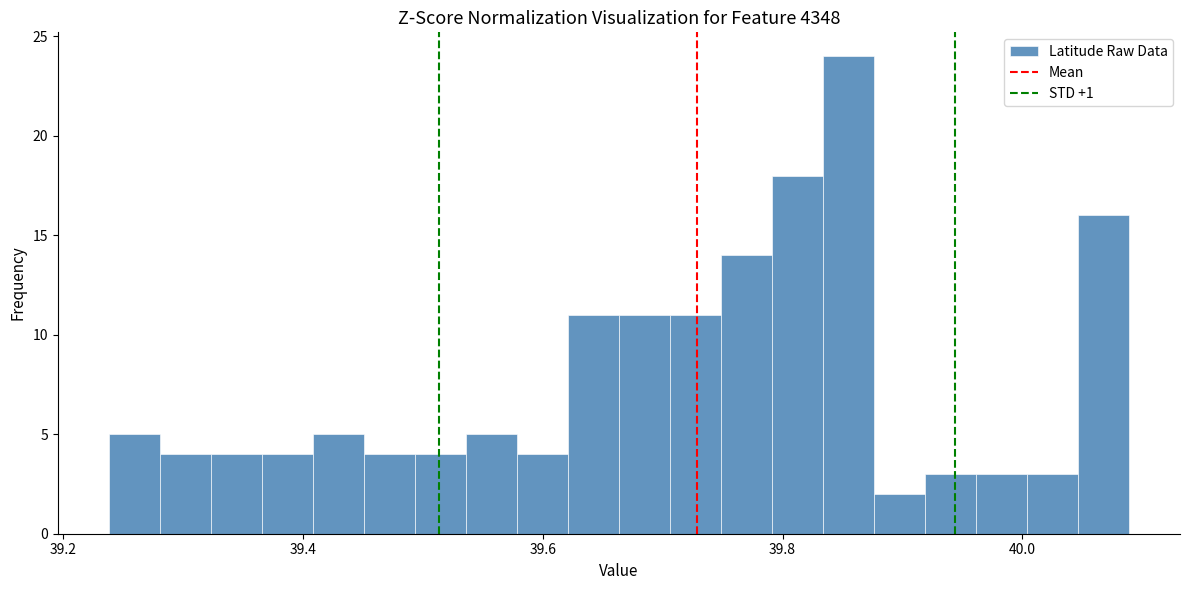

Read against the x-axis, roughly where is the centre of the tallest bar?

39.86